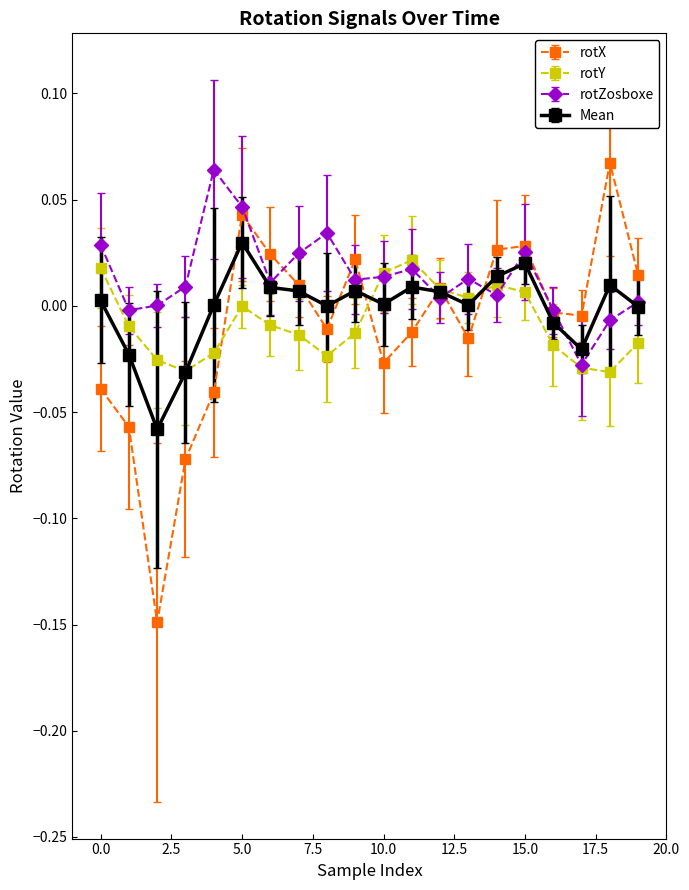

In rotZosboxe, how many points are lower than both neighbors (excluding endpoints)?

6